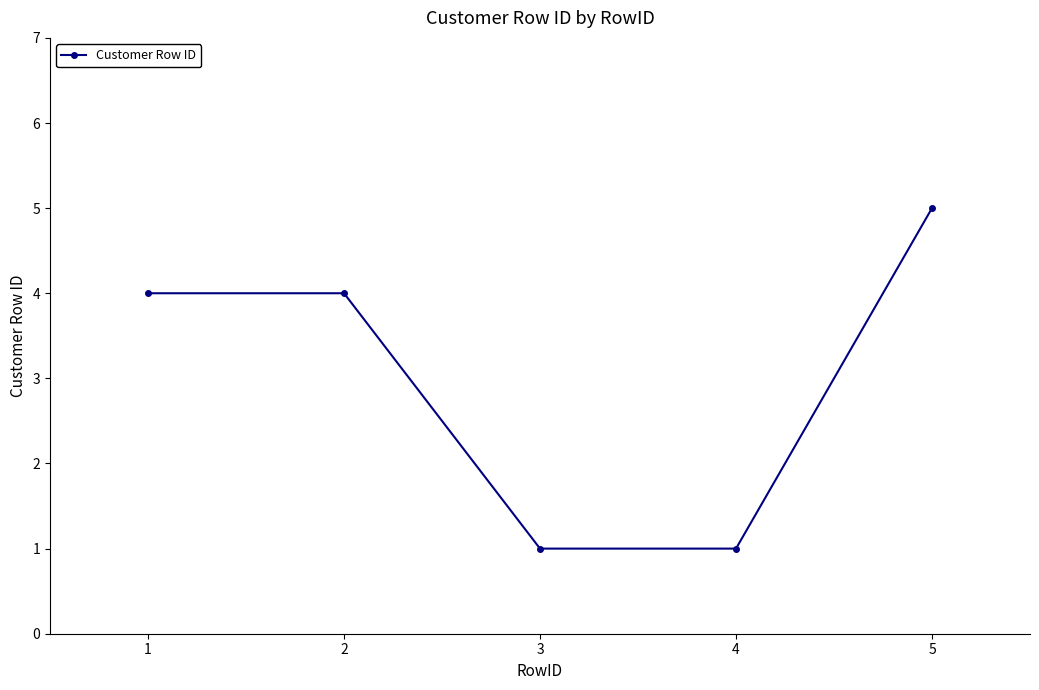

Read the value at 2.

4